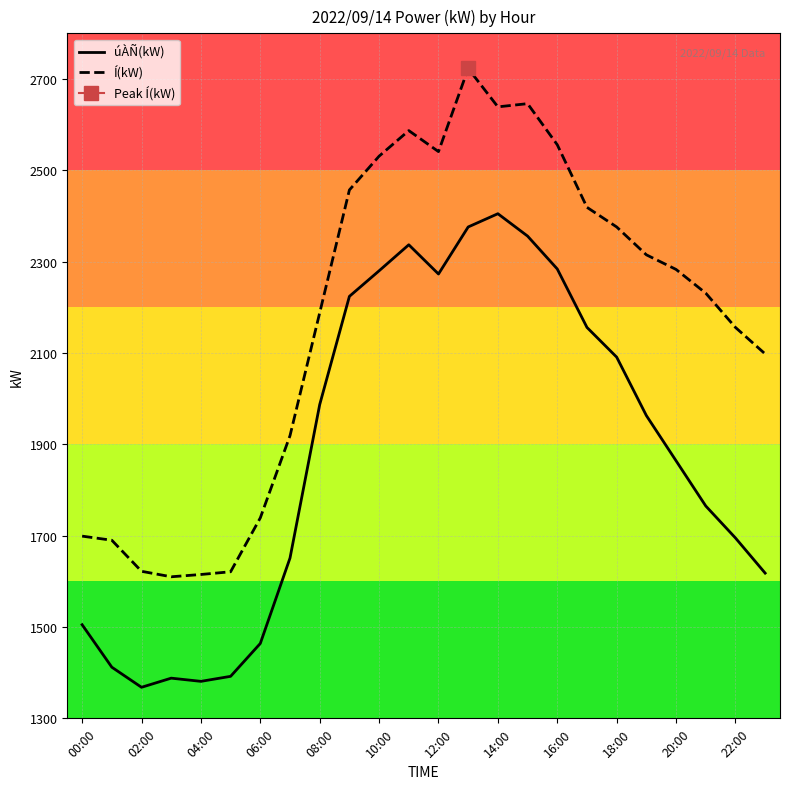

True or false: Í(kW) and úÀÑ(kW) cross at least once.

False